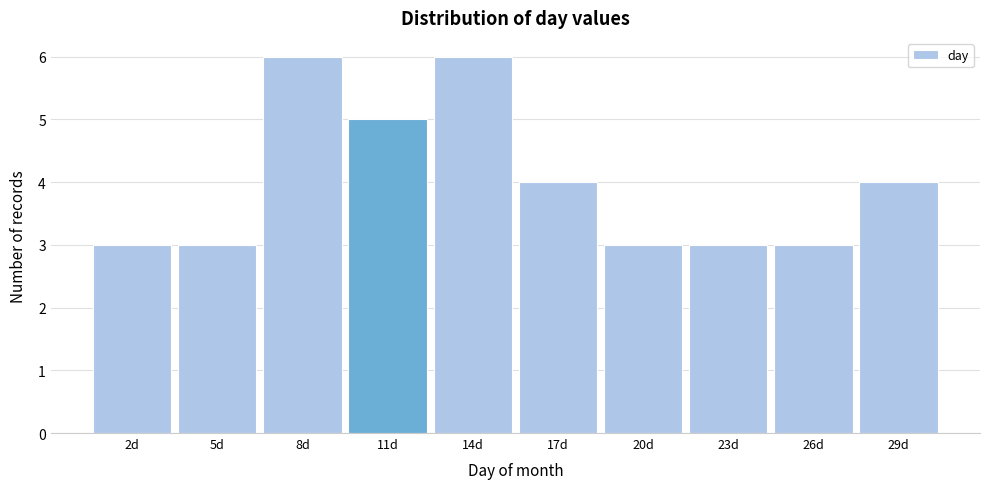

Reading left to right, extract all data points from this chart.

2d=3	5d=3	8d=6	11d=5	14d=6	17d=4	20d=3	23d=3	26d=3	29d=4